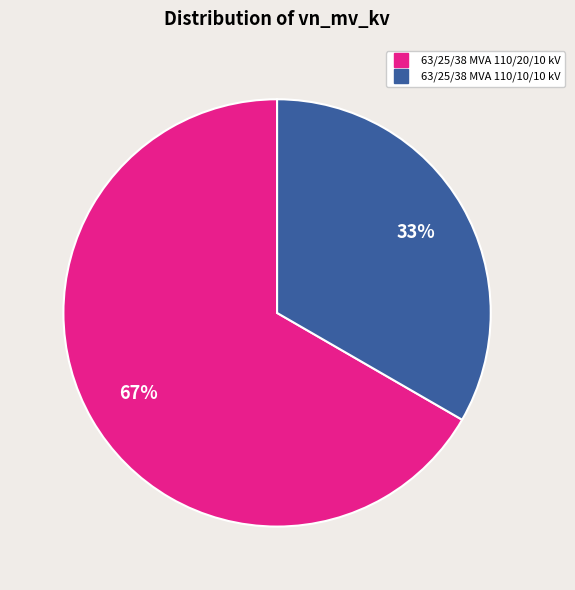

Is the sum of 63/25/38 MVA 110/10/10 kV and 63/25/38 MVA 110/20/10 kV greater than half?

Yes